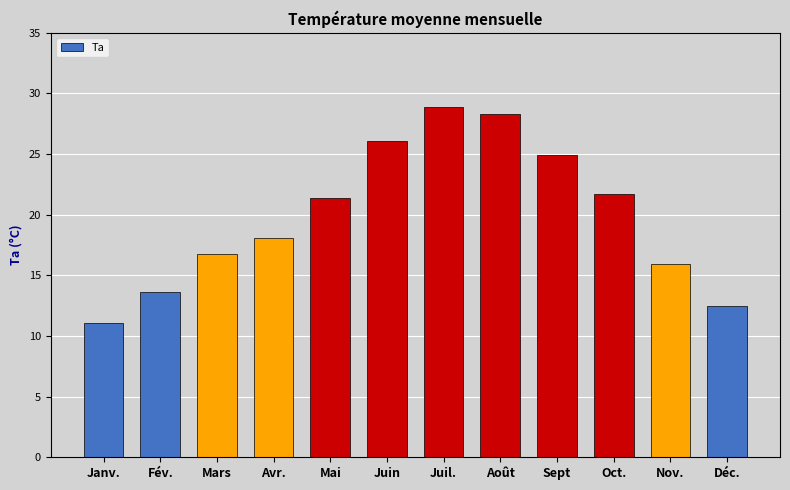

List the labels in order of value, smallest first.

Janv., Déc., Fév., Nov., Mars, Avr., Mai, Oct., Sept, Juin, Août, Juil.